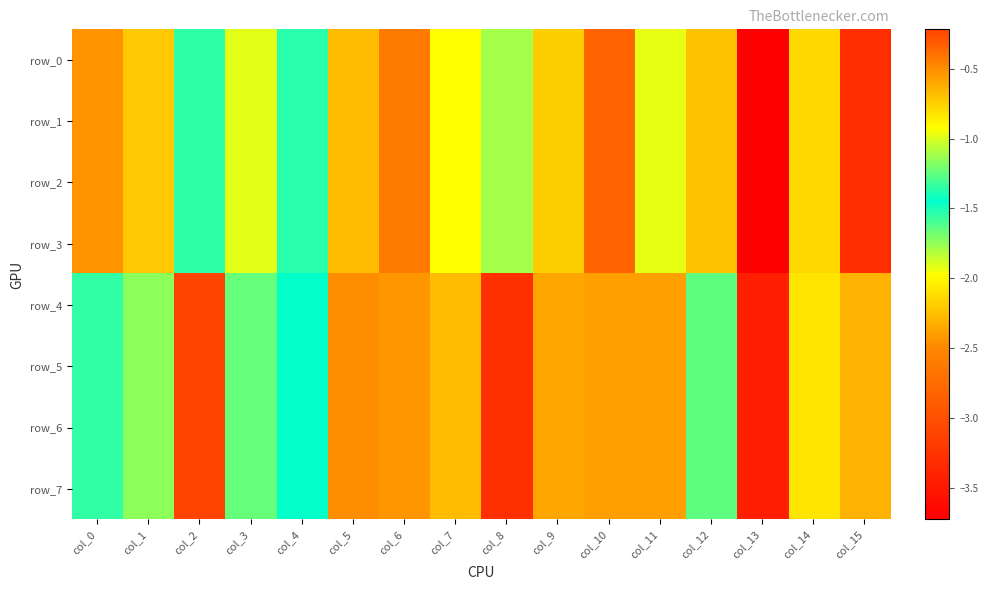

What is the difference between the highest and lowest values at col_11?

0.5